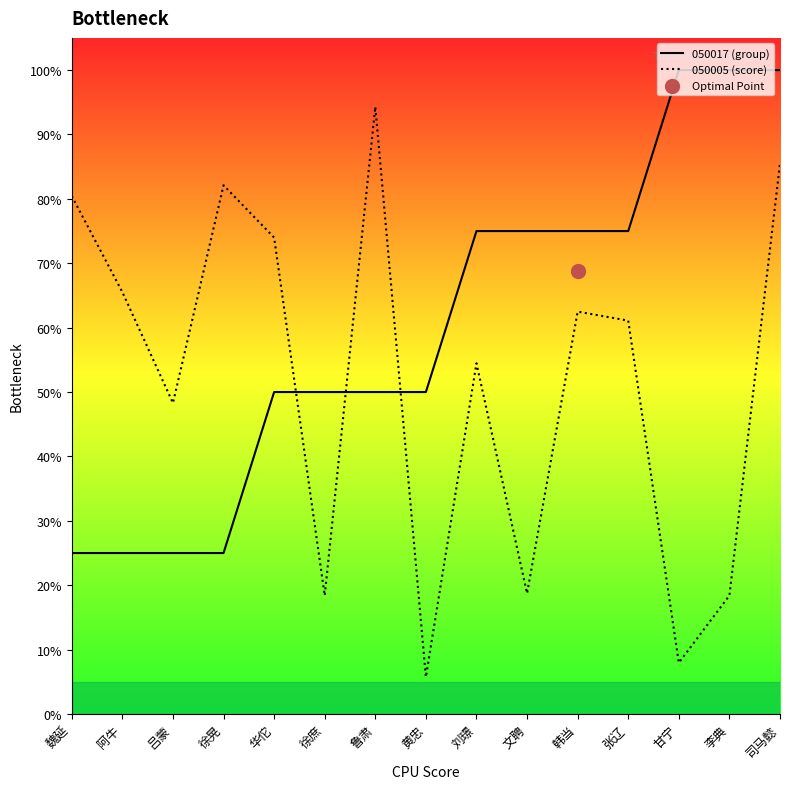

Which series has the largest total across all categories?

050017 (group)